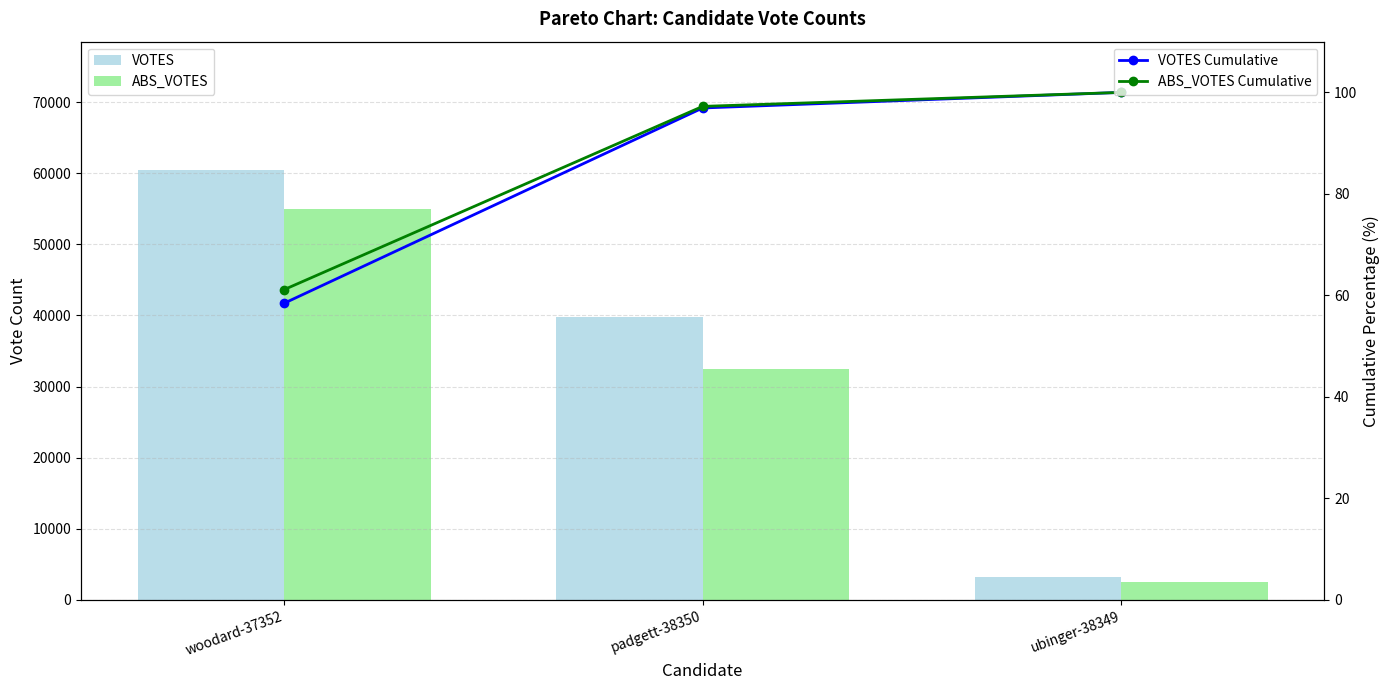

How many groups of bars are there?

3